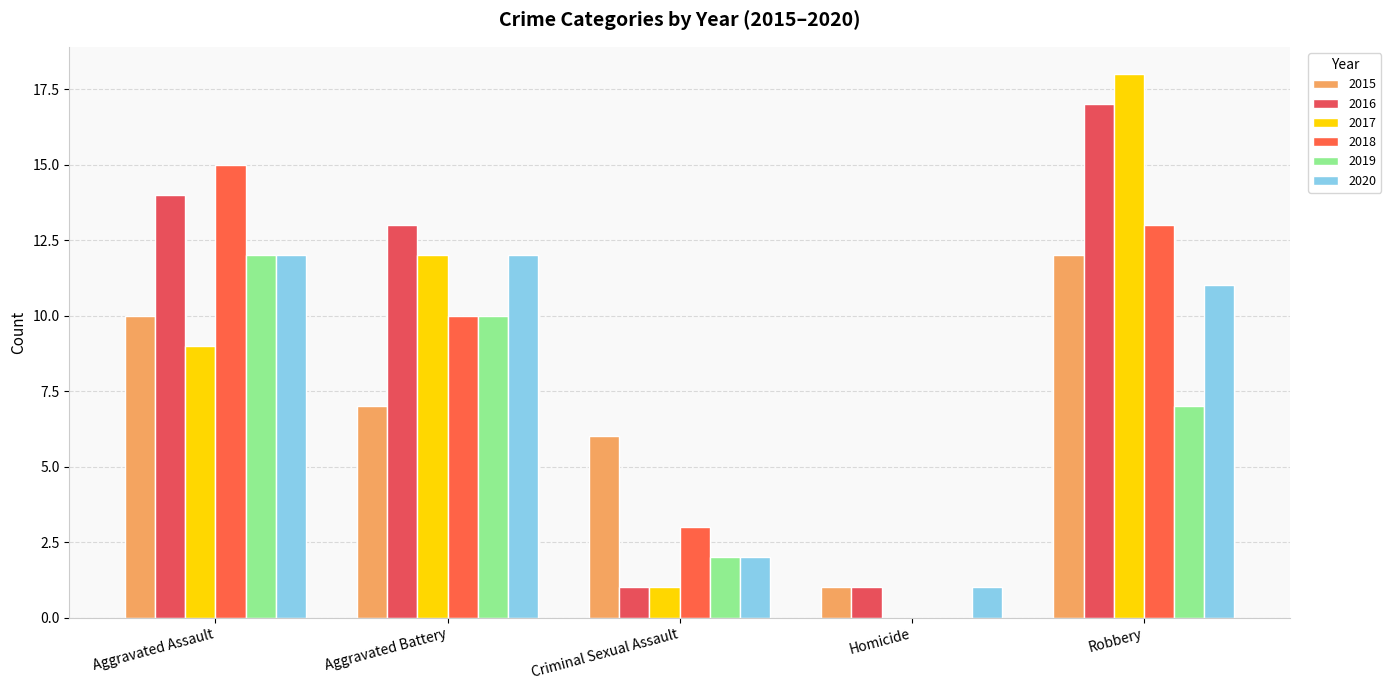

How many groups of bars are there?

5